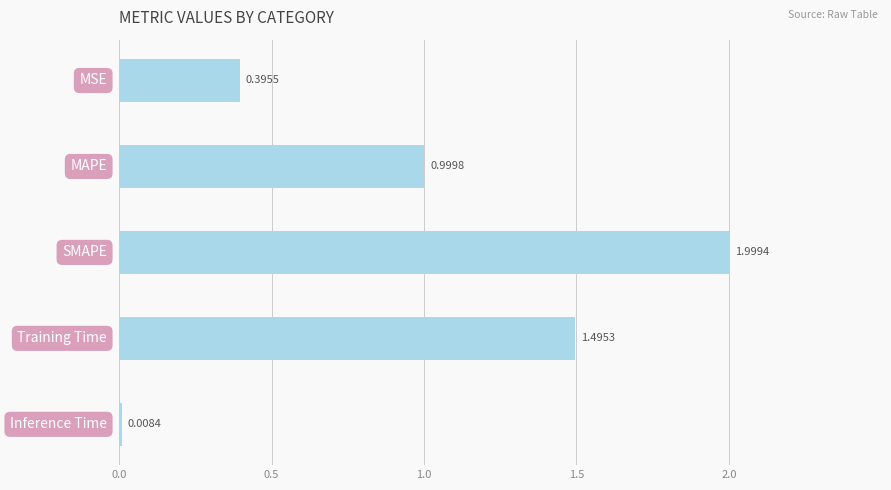

What is the difference between the maximum and minimum values?

2.0